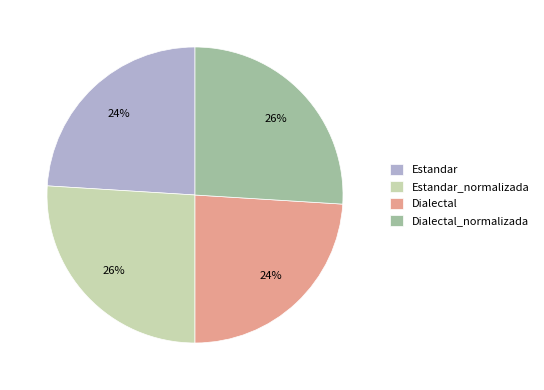

Does Dialectal represent more than half of the total?

No